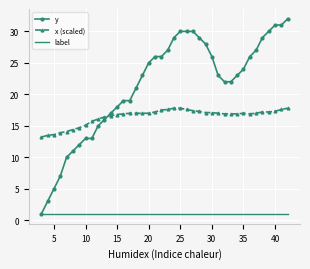

List the series in order of their overall mean, highest first.

y, x (scaled), label